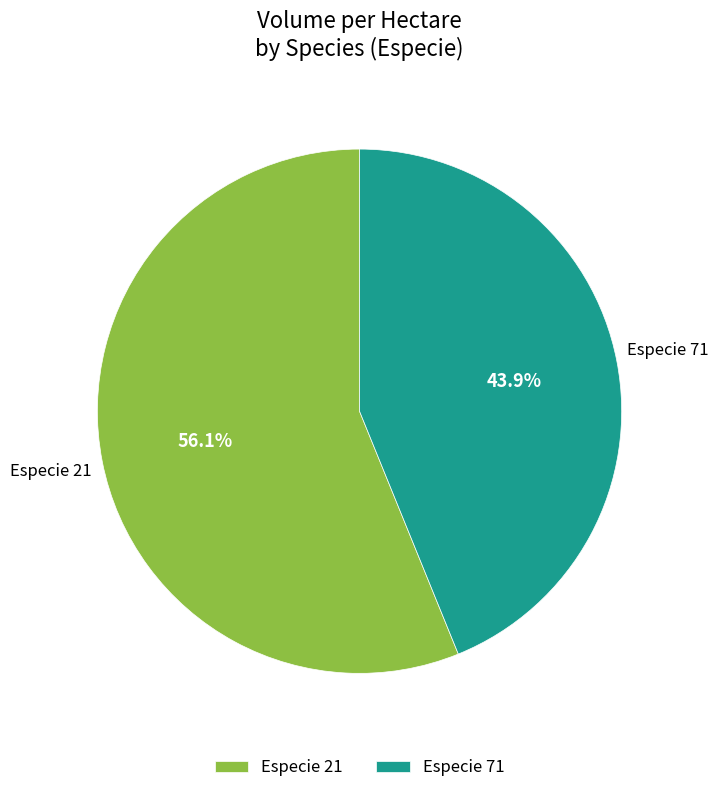

Which slice is the smallest?

Especie 71